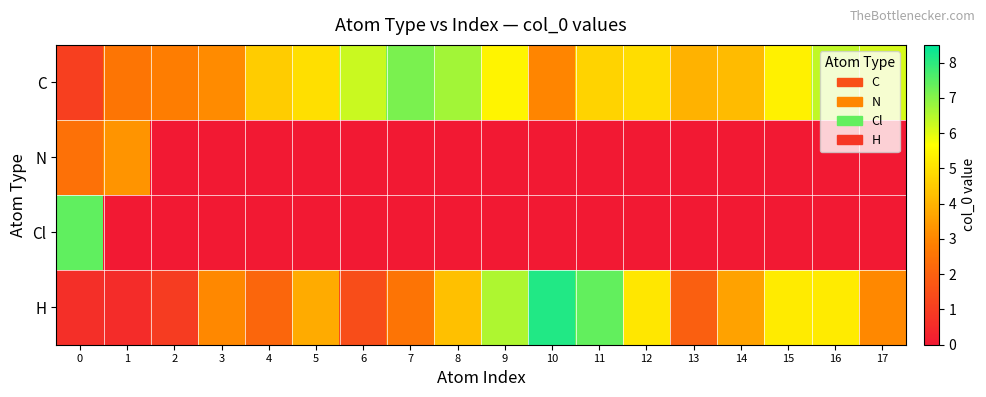

Reading left to right, list all the values displayed in this chart.

C: 0=1.1	1=2.6	2=2.8	3=3.1	4=4.5	5=5.0	6=6.3	7=7.1	8=6.7	9=5.4	10=3.0	11=4.7	12=4.9	13=4.0	14=4.2	15=5.4	16=6.4	17=6.1
N: 0=2.4	1=3.3	2=0.0	3=0.0	4=0.0	5=0.0	6=0.0	7=0.0	8=0.0	9=0.0	10=0.0	11=0.0	12=0.0	13=0.0	14=0.0	15=0.0	16=0.0	17=0.0
Cl: 0=7.4	1=0.0	2=0.0	3=0.0	4=0.0	5=0.0	6=0.0	7=0.0	8=0.0	9=0.0	10=0.0	11=0.0	12=0.0	13=0.0	14=0.0	15=0.0	16=0.0	17=0.0
H: 0=0.6	1=0.5	2=1.0	3=3.0	4=2.2	5=3.8	6=1.4	7=2.6	8=4.3	9=6.6	10=8.1	11=7.4	12=5.1	13=1.9	14=3.6	15=5.2	16=5.2	17=3.0